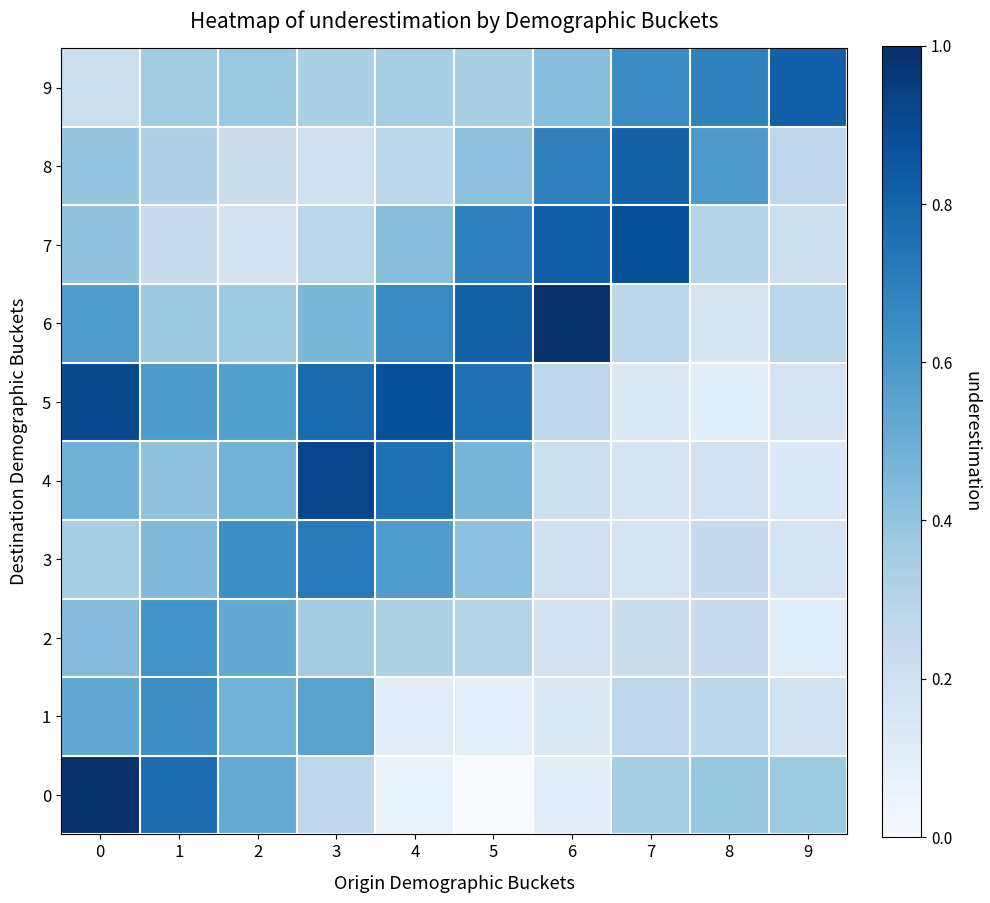

How many series are shown in this chart?

10